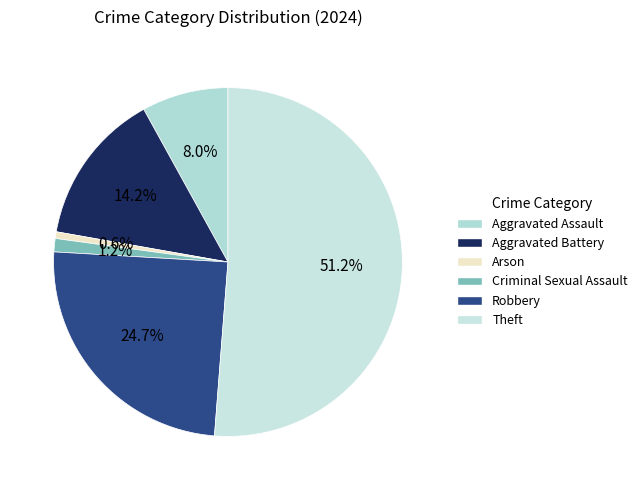

Is there any slice that represents more than half of the pie?

Yes